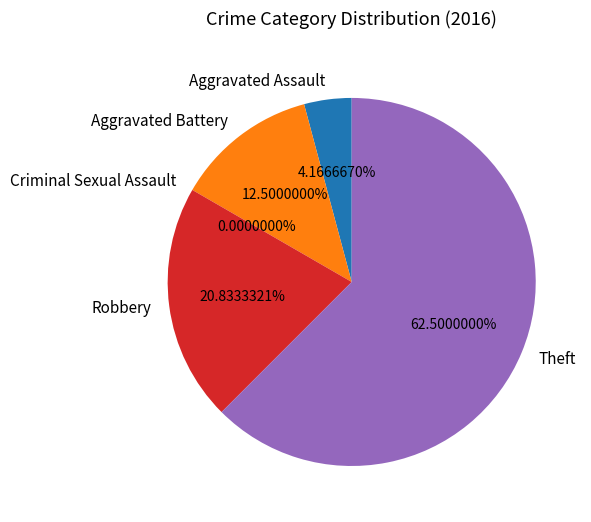

Combined, do Aggravated Assault and Theft account for over 50%?

Yes